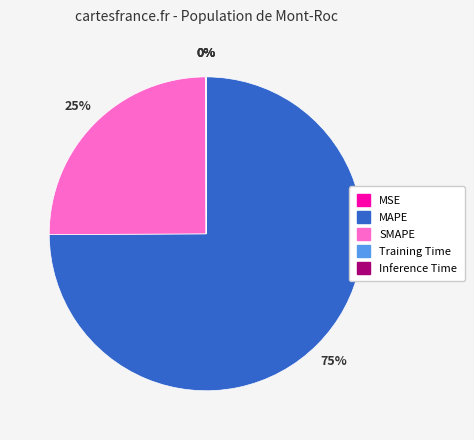

Which category accounts for the majority?

MAPE